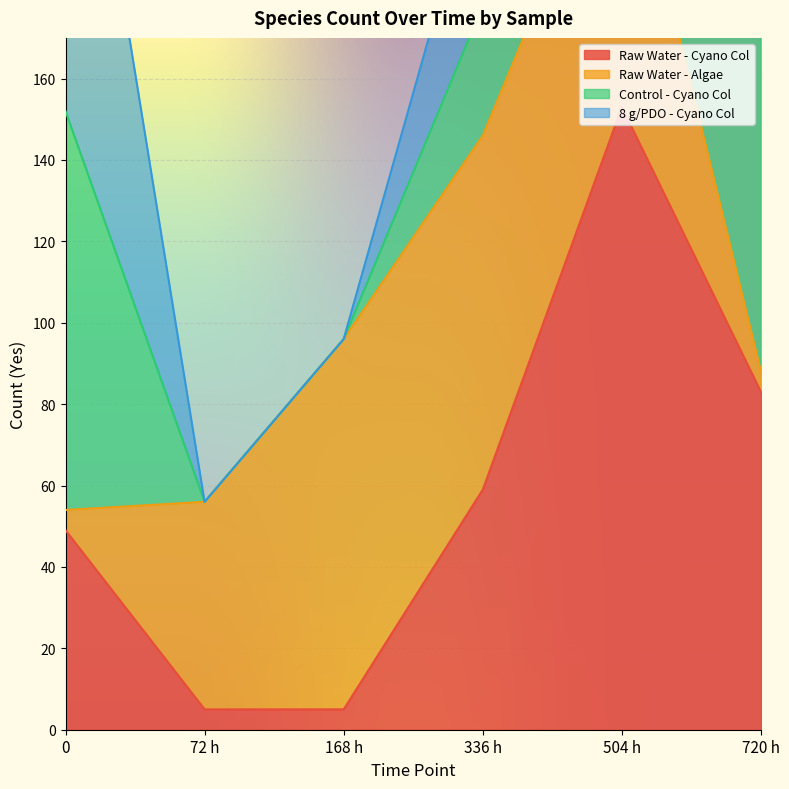

Which has a higher value, 720 h or 504 h?

504 h